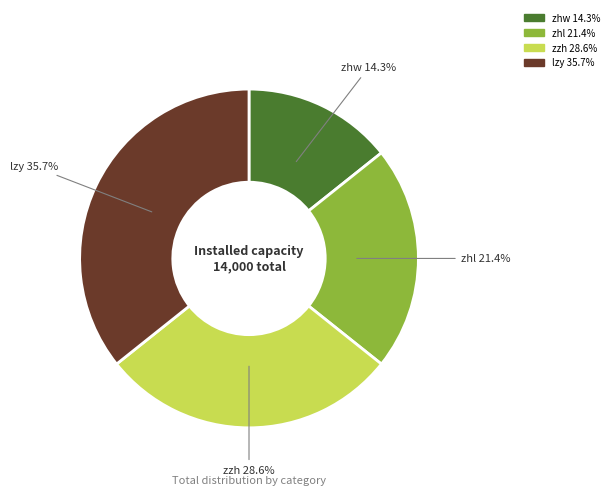

Rank the categories by value from lowest to highest.

zhw, zhl, zzh, lzy